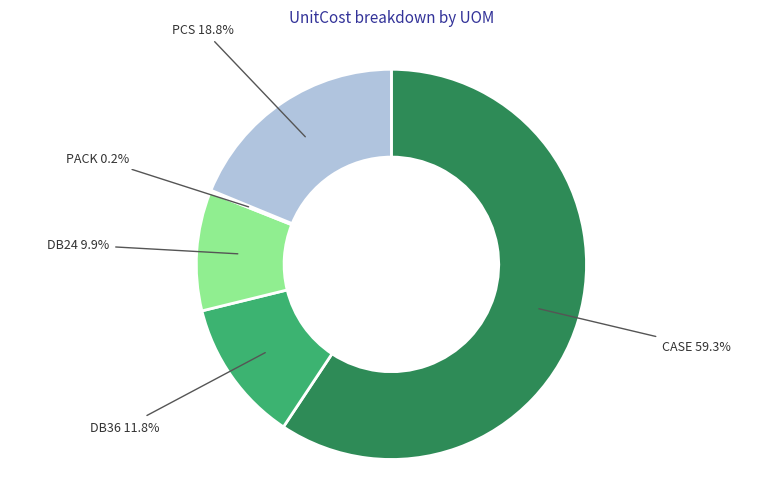

Between DB36 and CASE, which is larger?

CASE